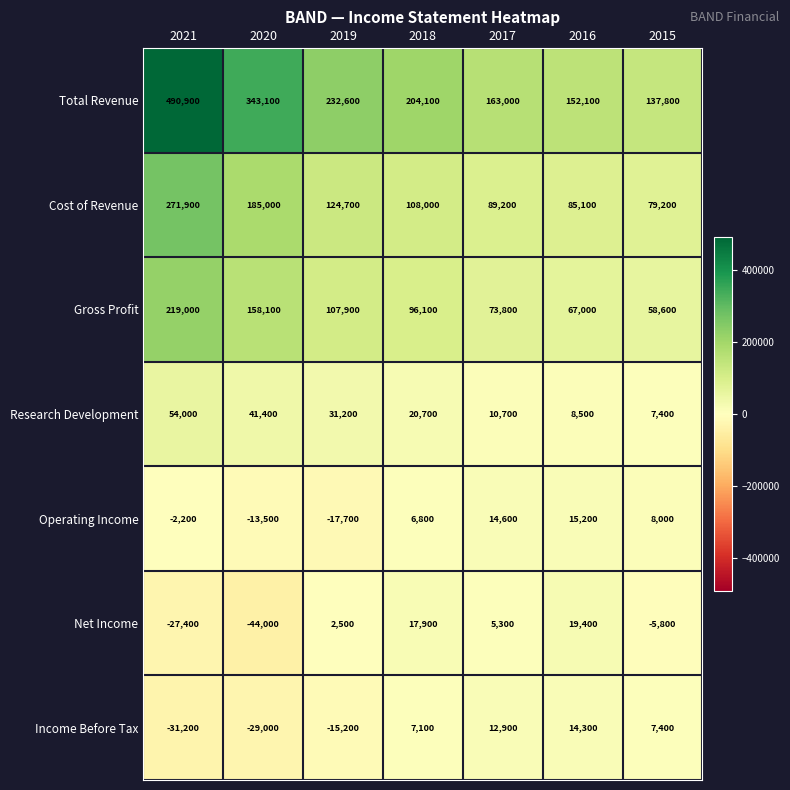

At how many categories does at least one series exceed 306368?

2